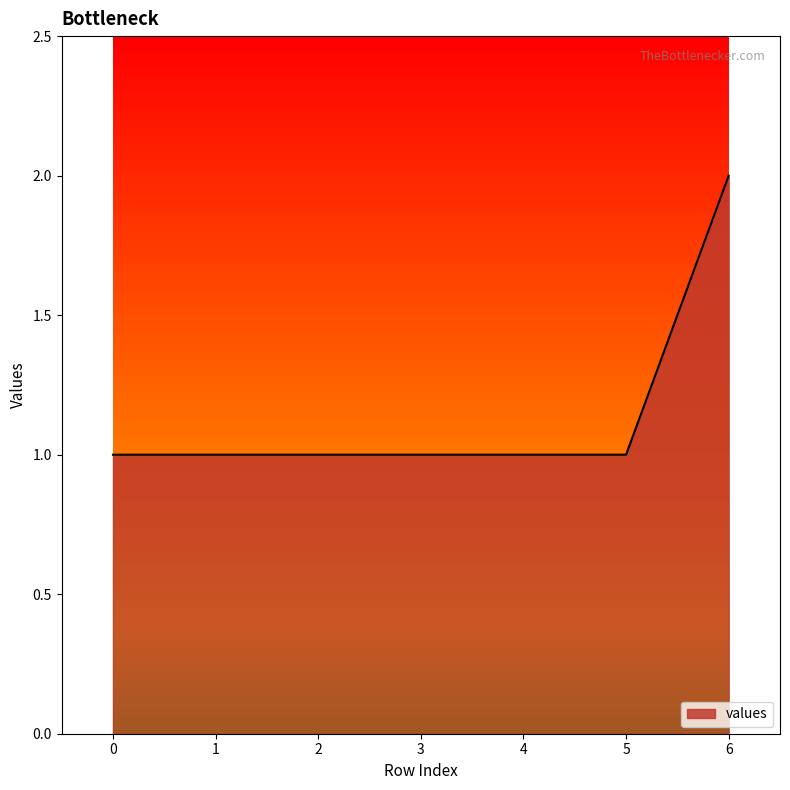

True or false: the data shows 1 at 3.

True